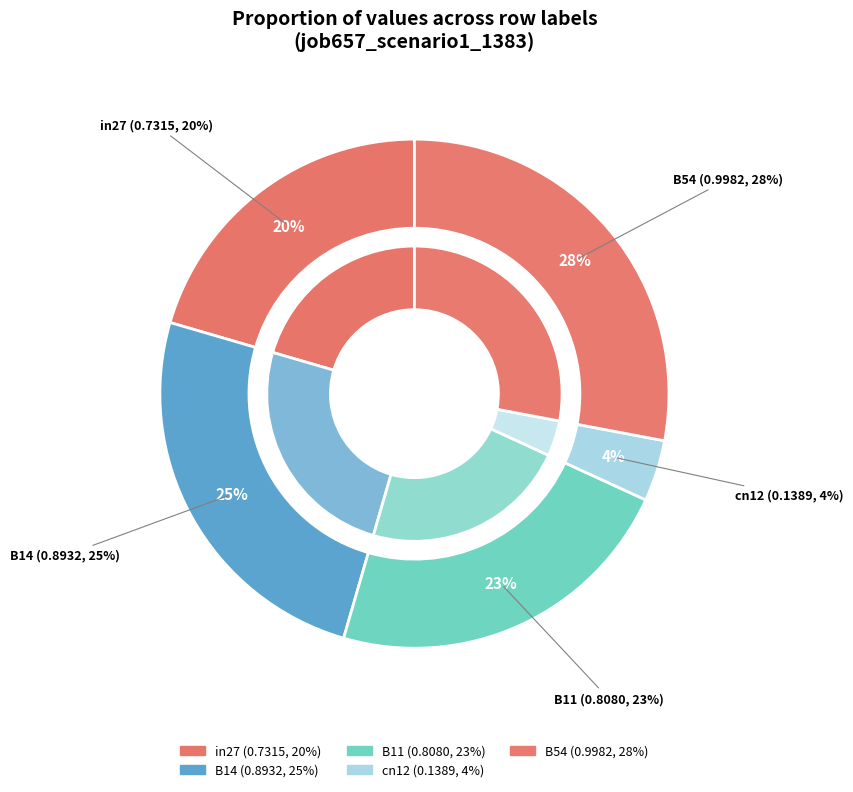

Does B14 represent more than half of the total?

No